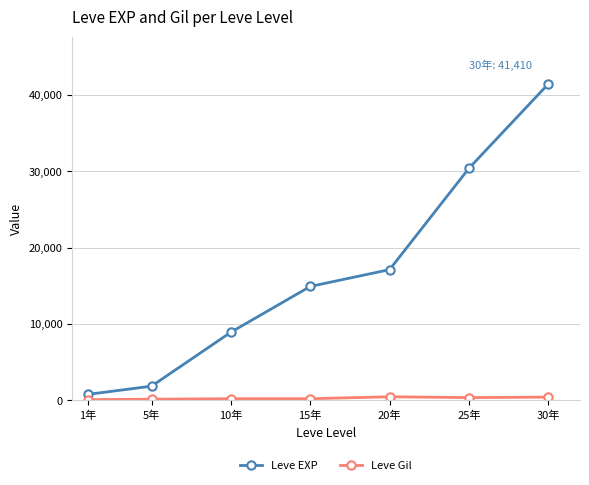

True or false: Leve EXP and Leve Gil cross at least once.

False